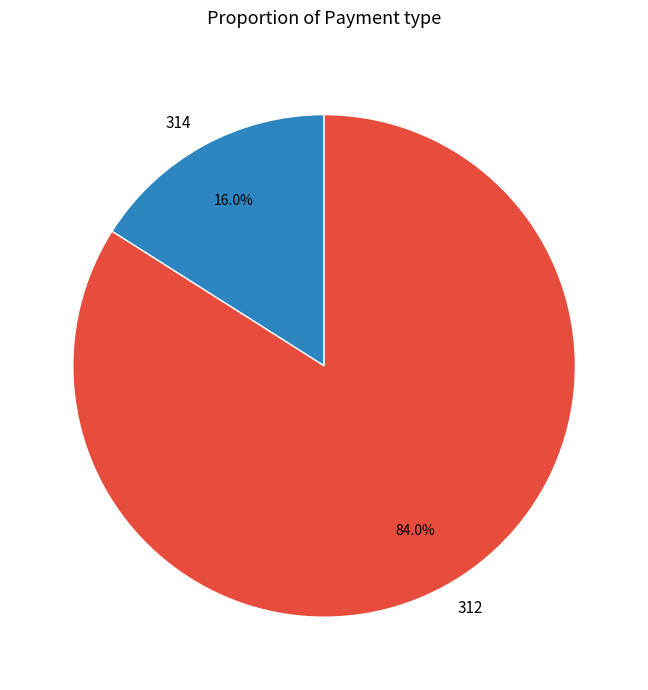

Which slice is the largest?

312